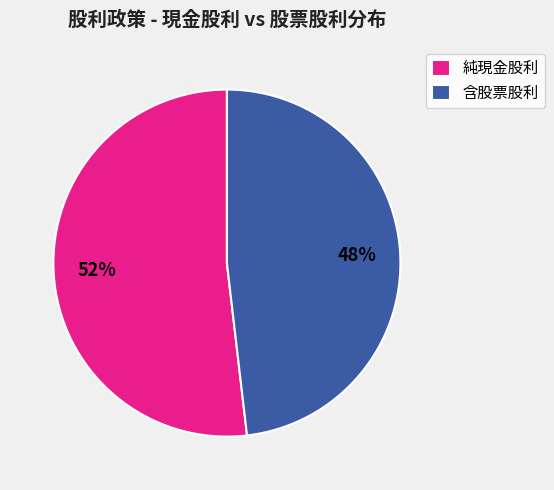

To the nearest percent, what is the difference between the 含股票股利 and 純現金股利 slice percentages?

4%